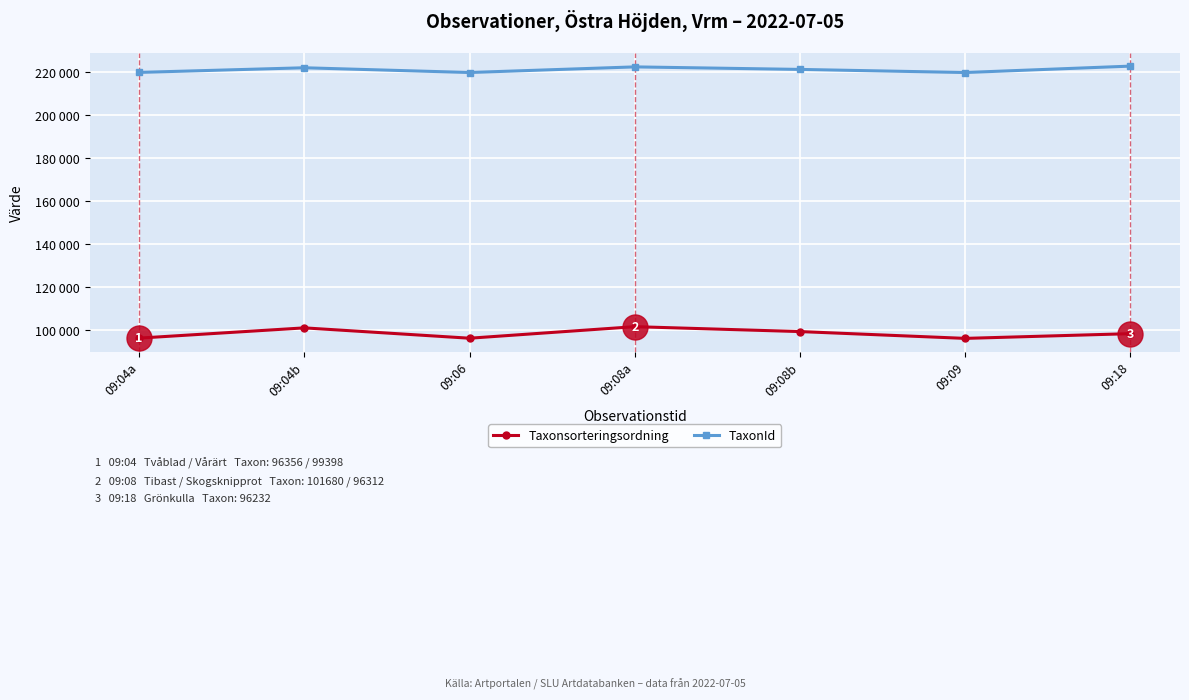

Rank the series by their maximum value, from lowest to highest.

Taxonsorteringsordning, TaxonId